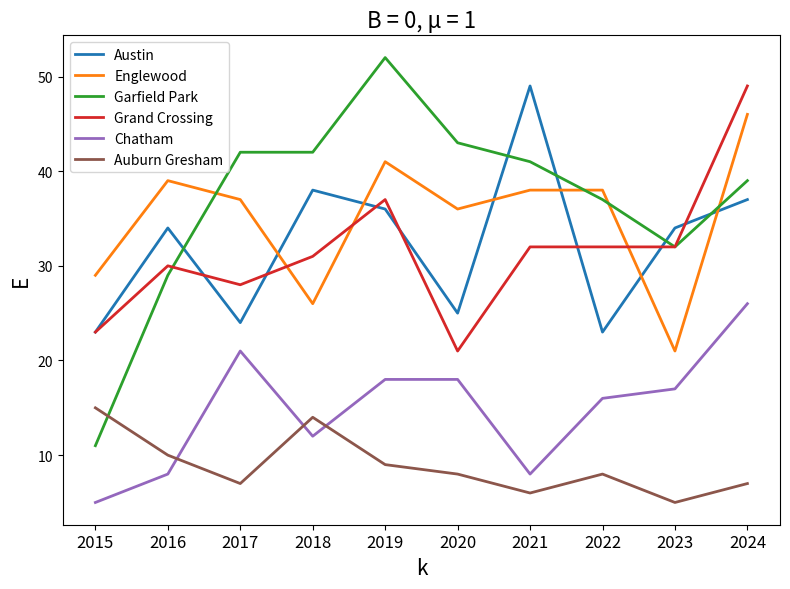

How many distinct data groups are displayed?

6